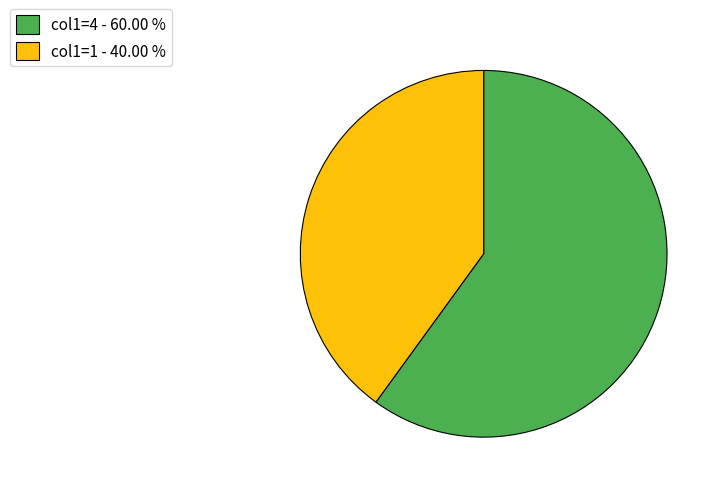

Is the sum of col1=4 - 60.00 % and col1=1 - 40.00 % greater than half?

Yes